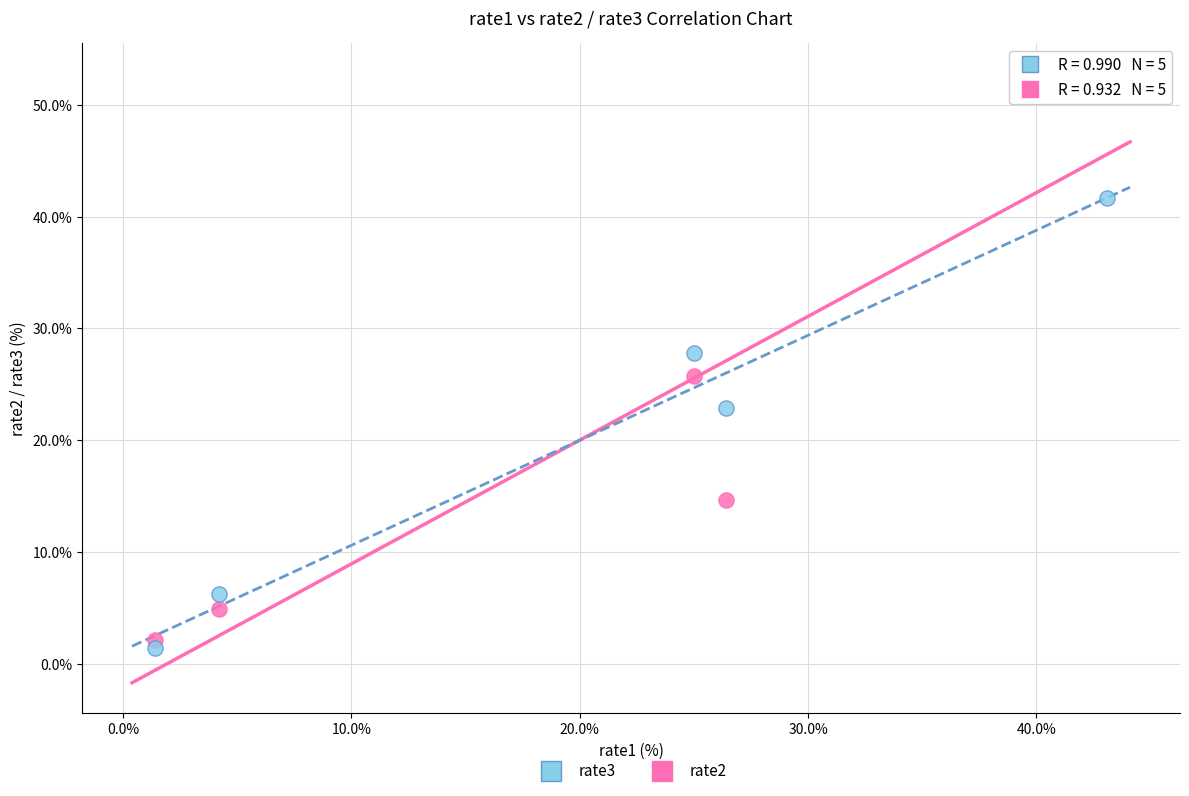

Which series has the widest spread of Y values?

rate2